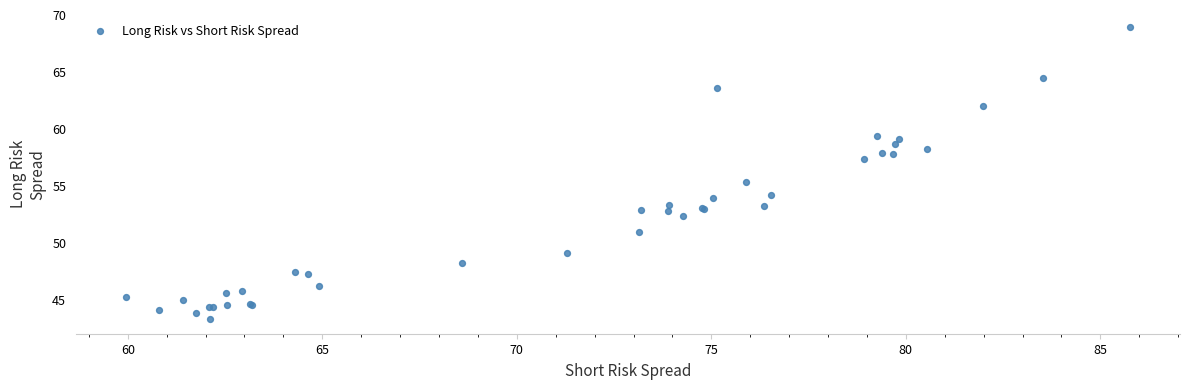

What Y value in the scatter plot is closest to 56?

55.3